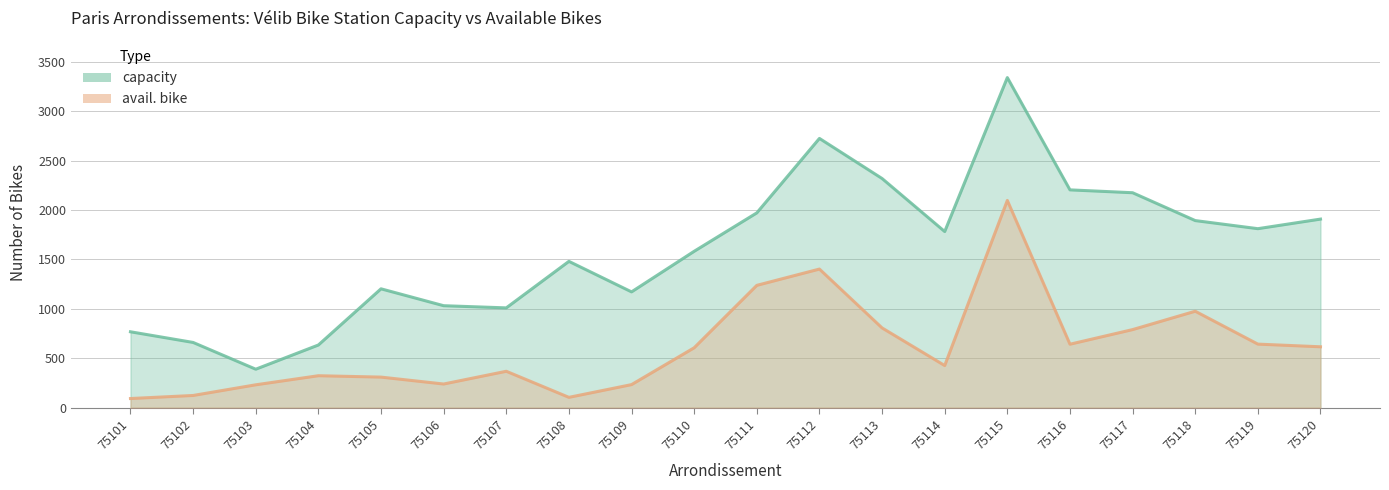

List the series in order of their peak value, lowest first.

avail. bike, capacity